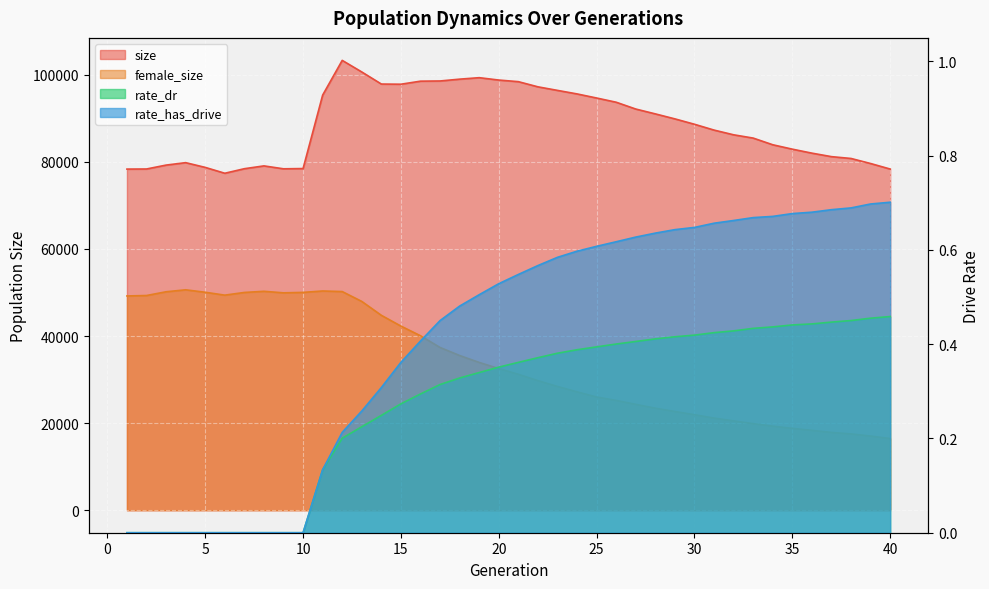

How many values in rate_dr are above zero?

30